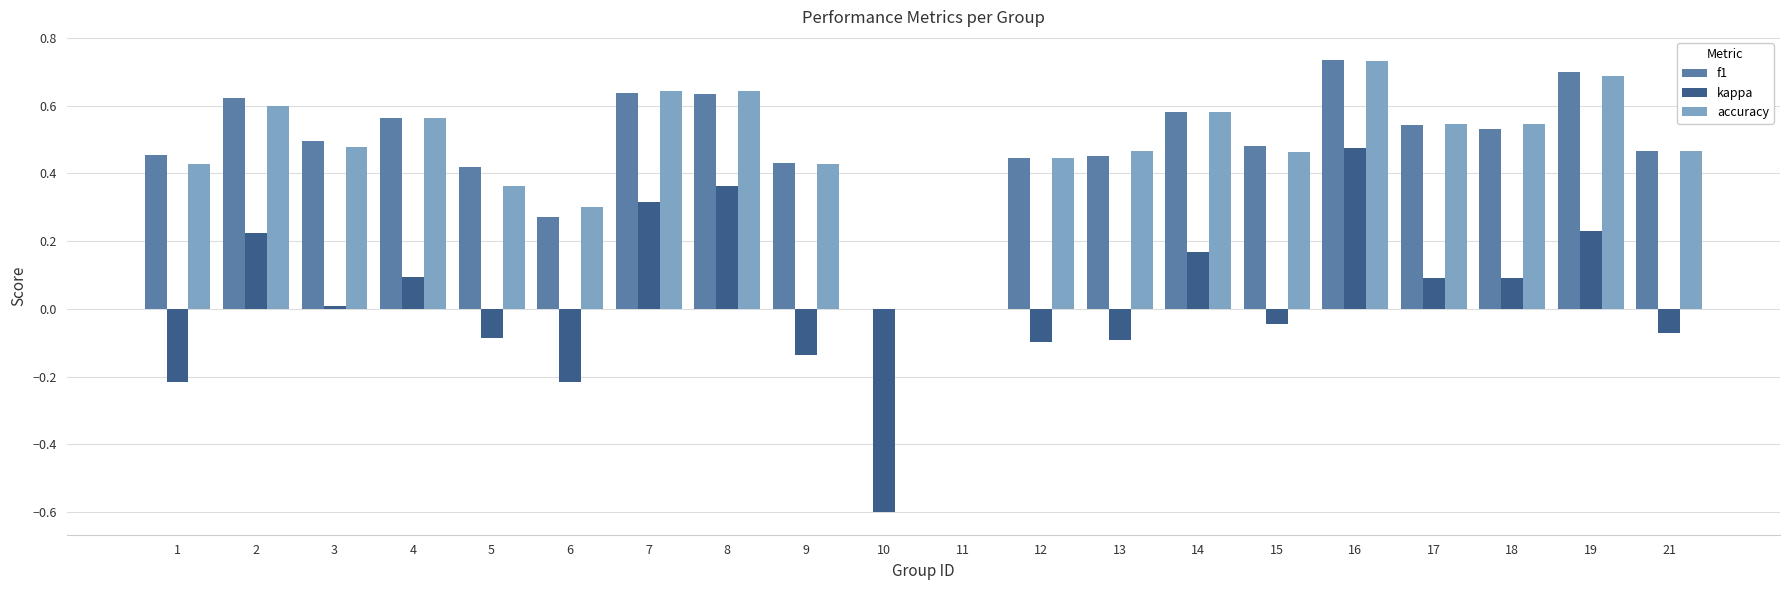

Between 2 and 6, which series saw the biggest shift?

kappa